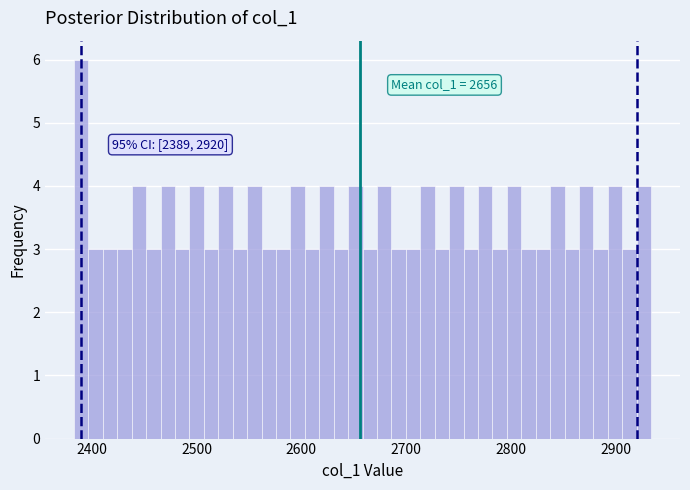

Around what value on the x-axis is the tallest bar? Give the approximate position of its centre, as read against the axis.

2390